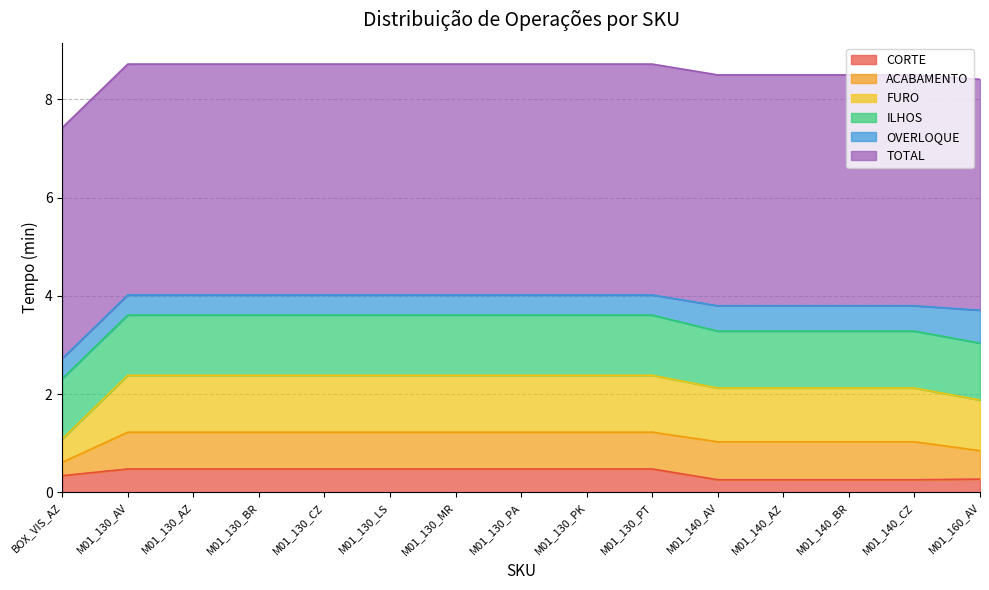

Rank the series at M01_130_PK from lowest to highest value.

OVERLOQUE, CORTE, ACABAMENTO, FURO, ILHOS, TOTAL